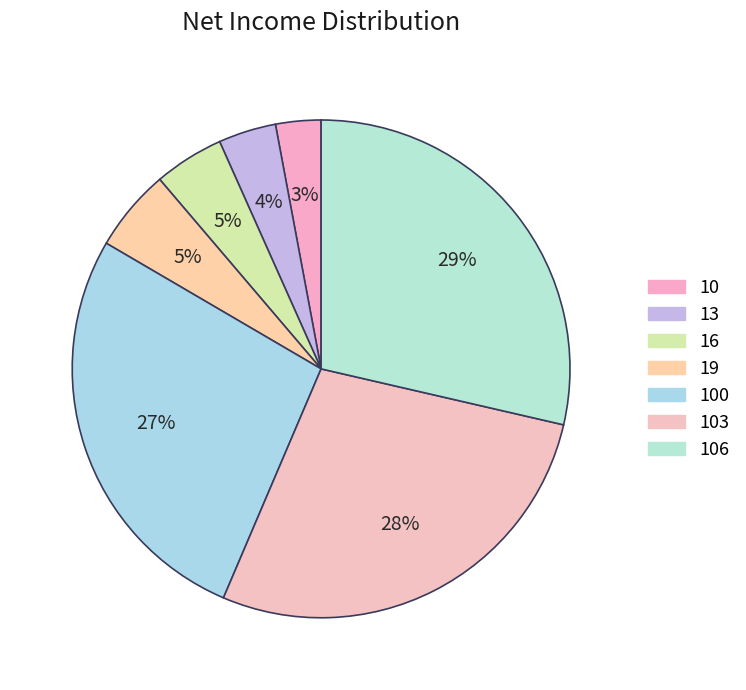

Count the number of slices in the pie.

7